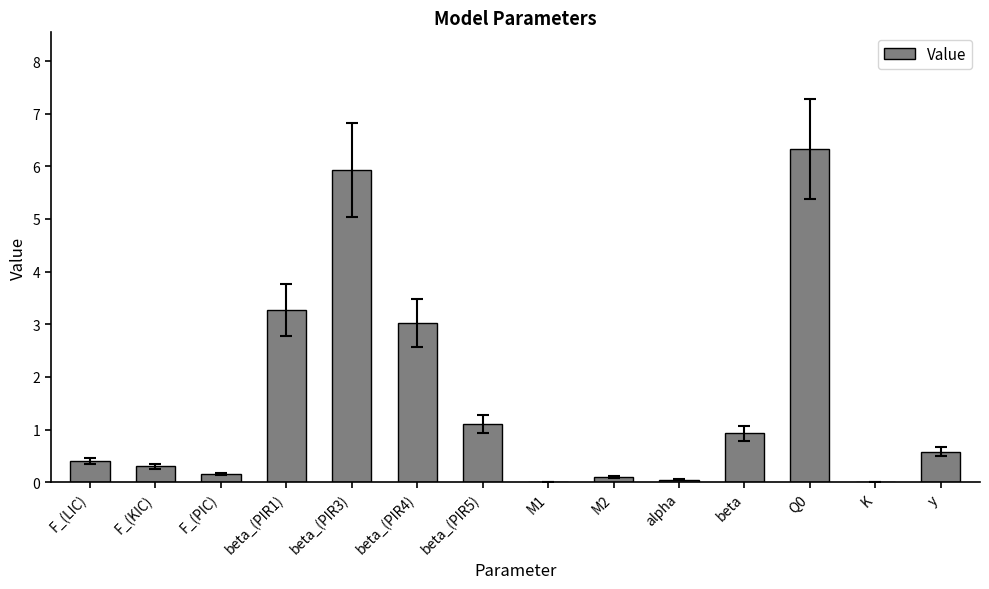

What is the change in value from F_(LIC) to beta_(PIR3)?

+5.5